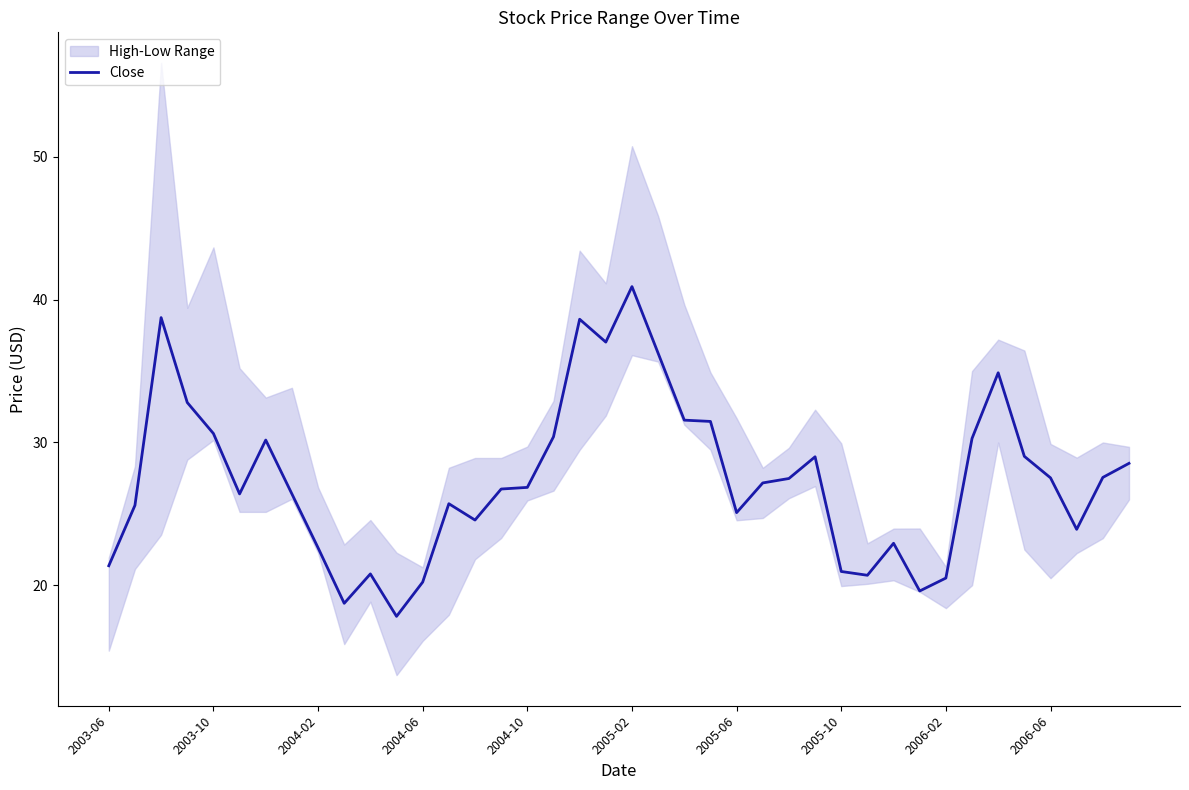

Read the value at 31.

19.6